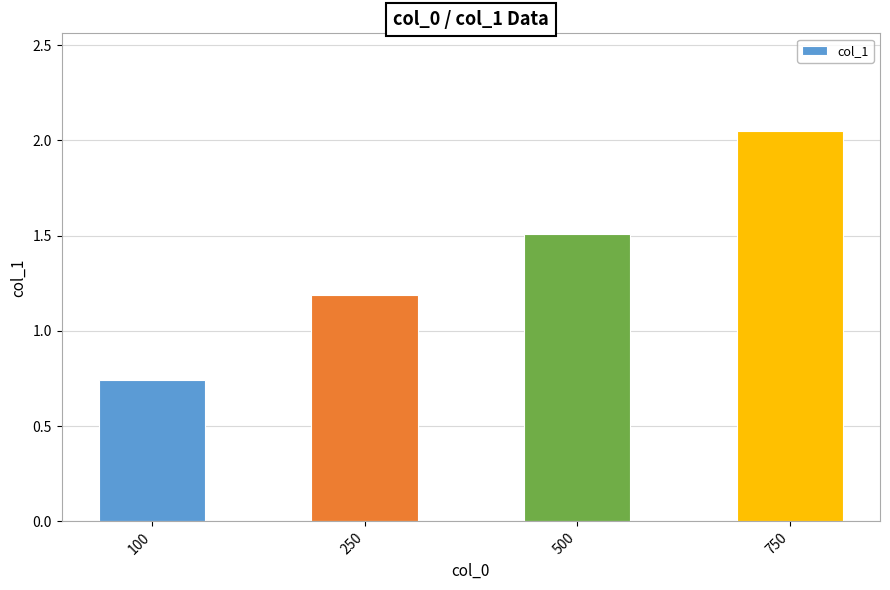

List the labels in order of value, largest first.

750, 500, 250, 100